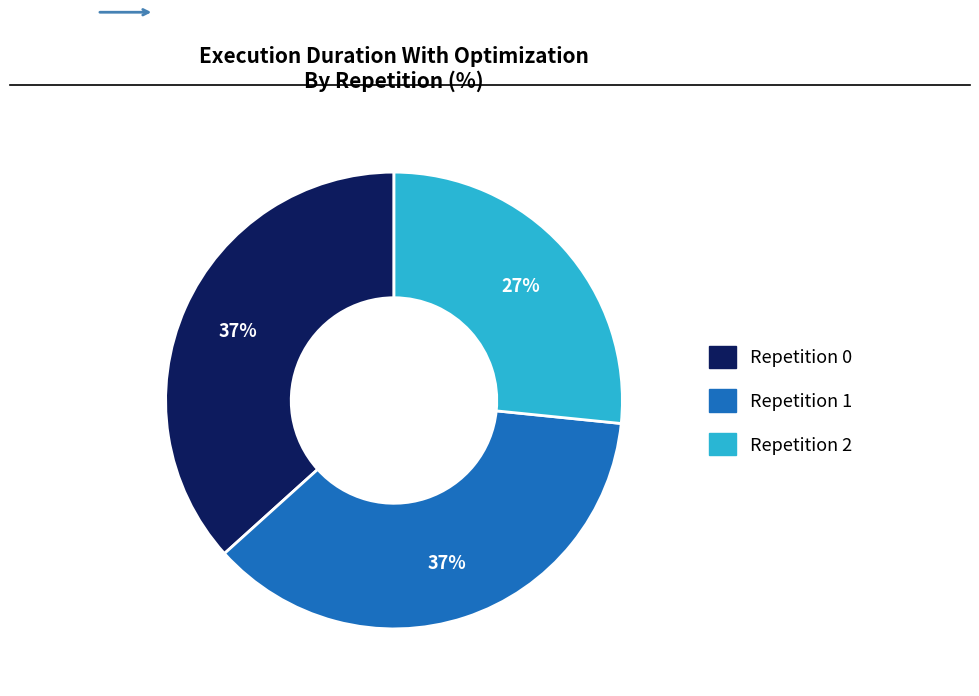

To the nearest percent, what is the difference between the largest and smallest slice percentages?

10%